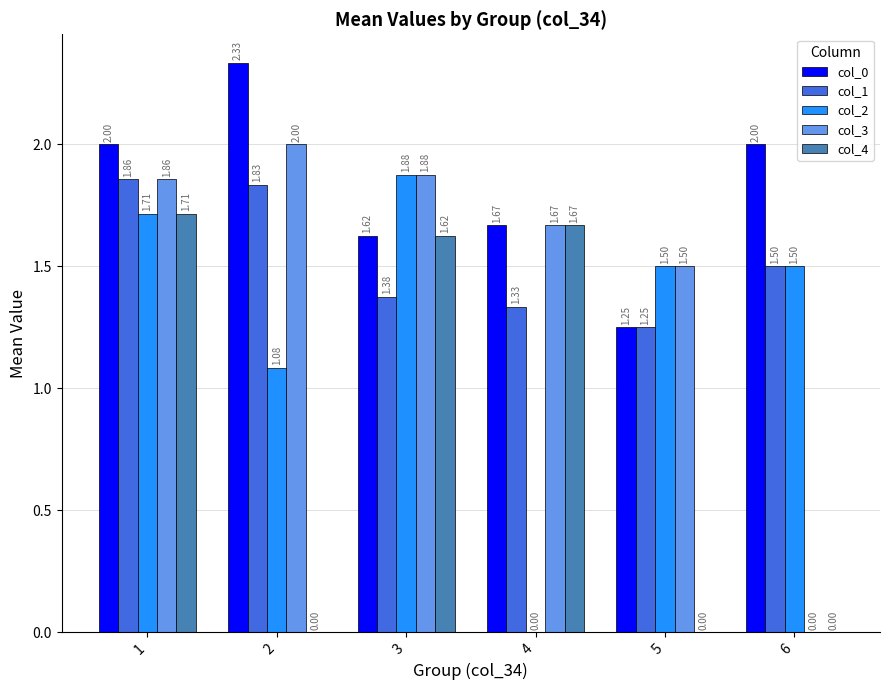

Are the bars grouped side by side (vs. stacked)?

Yes